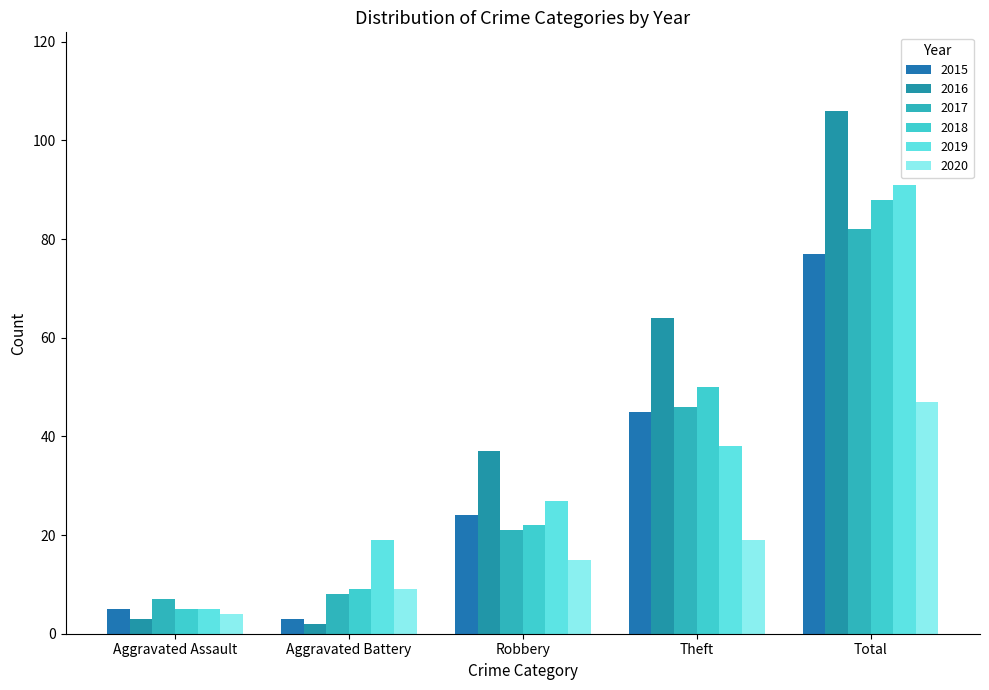

At how many categories does at least one series exceed 26?

3